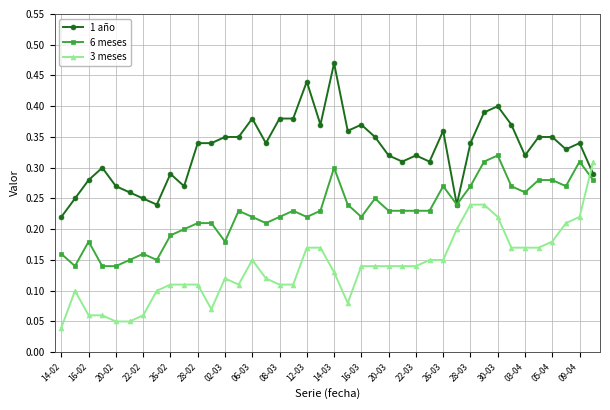

List the series in order of their overall mean, lowest first.

3 meses, 6 meses, 1 año